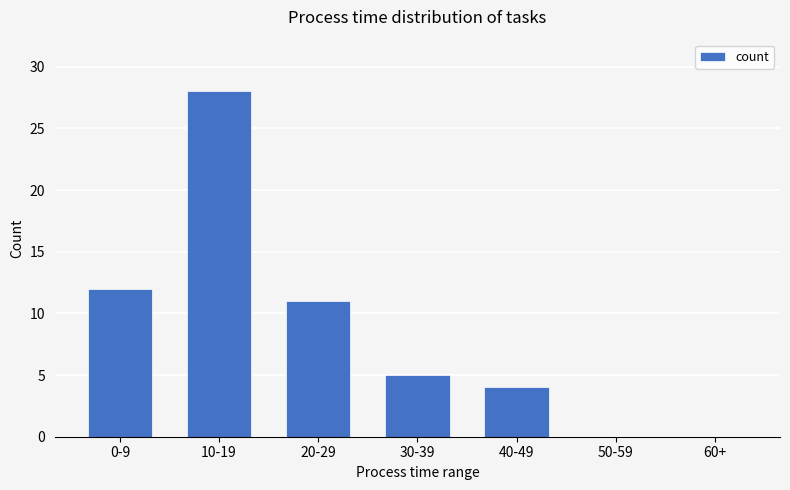

The chart shows a value of 11 at 20-29. True or false?

True